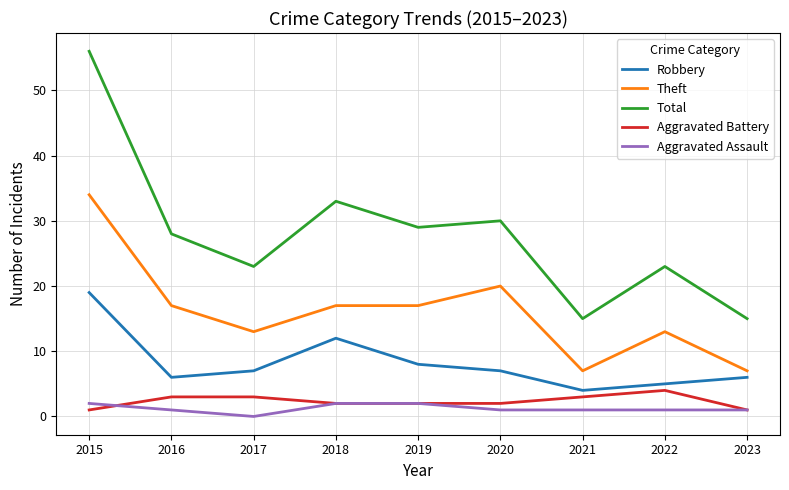

How many Theft values are between 13 and 17?

5